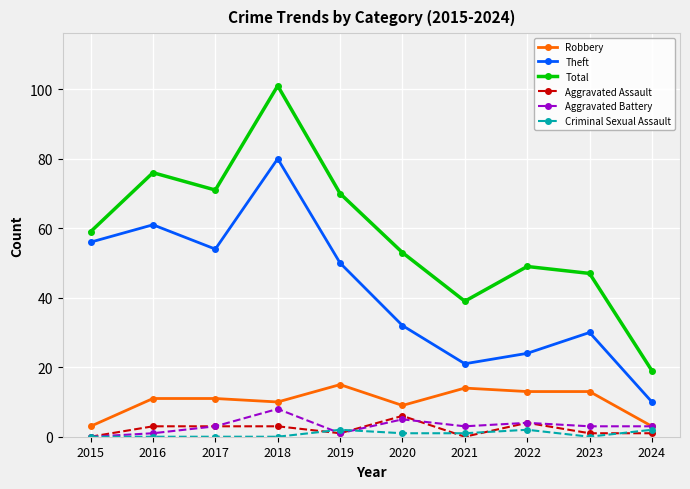

The value of Robbery at 2023 is 13. True or false?

True